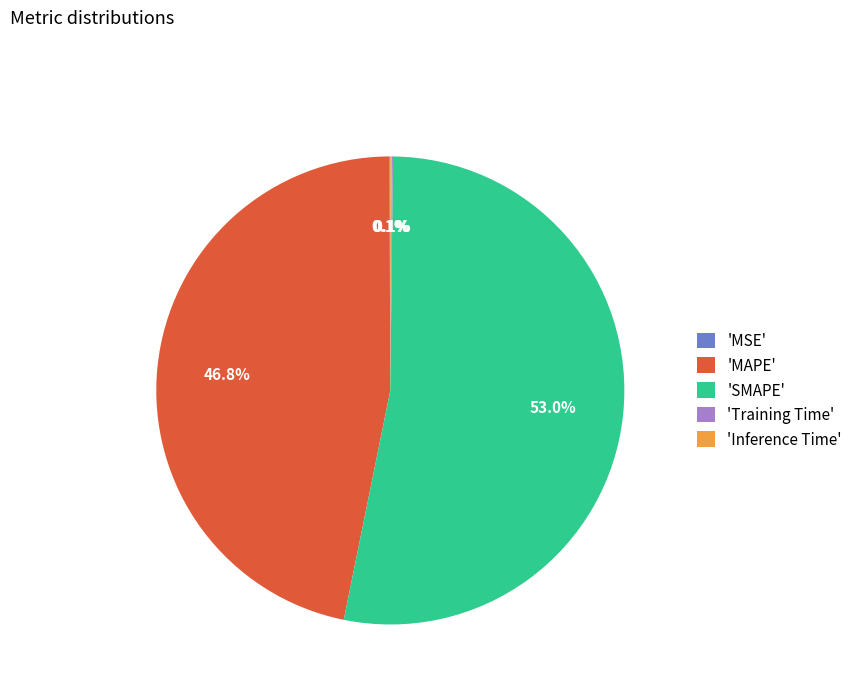

How much of the chart is everything except 'MAPE'?

53.2%